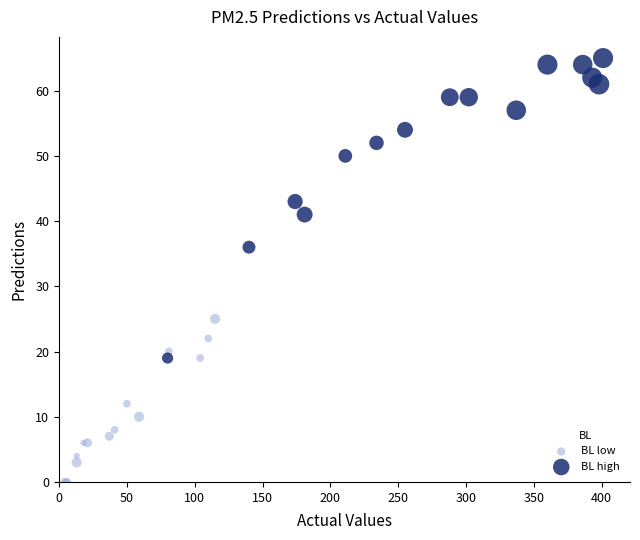

Which series contains the lowest Y value?

BL low